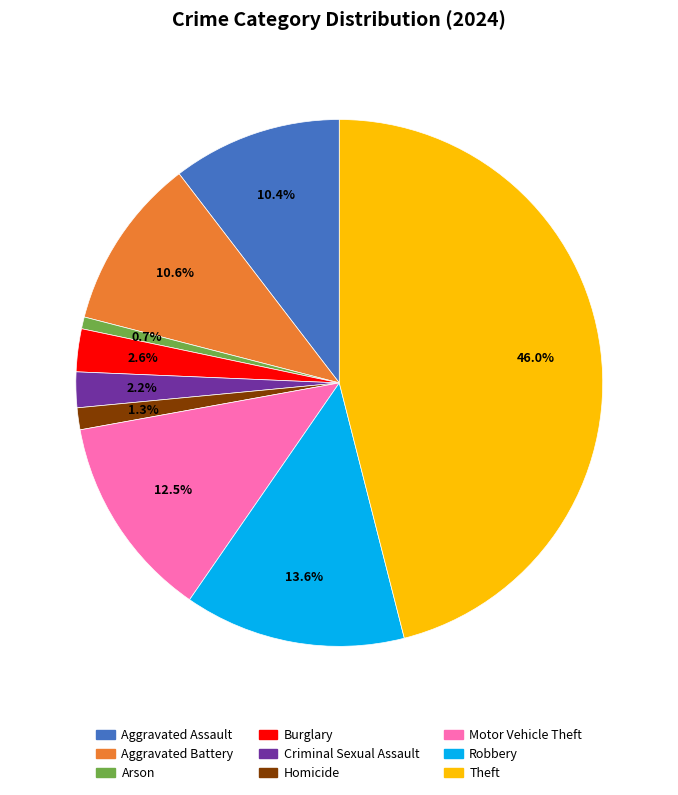

What percentage is the Burglary slice, to the nearest percent?

3%